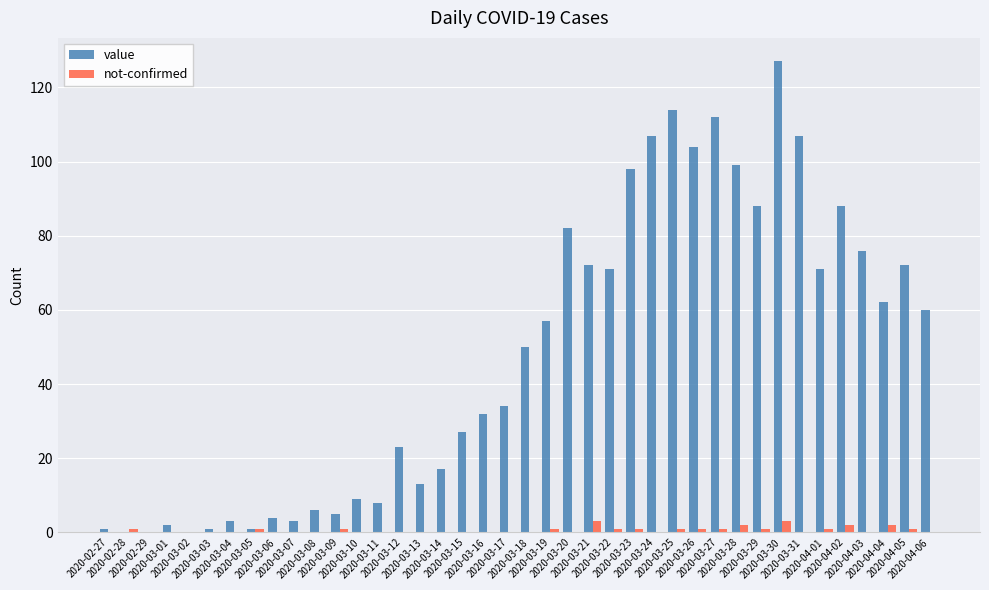

Which series has the largest total across all categories?

value